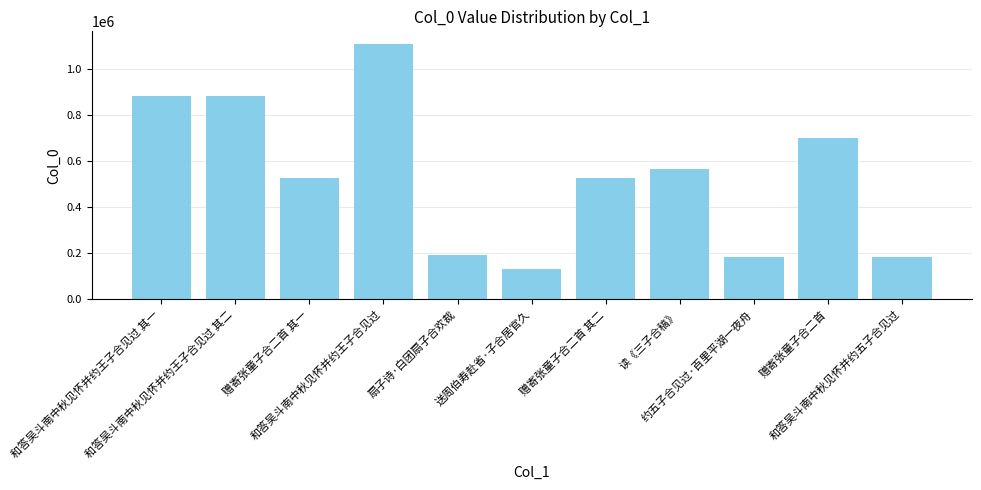

The value at 和答吴斗南中秋见怀并约王子合见过 其一 is 883088. True or false?

True